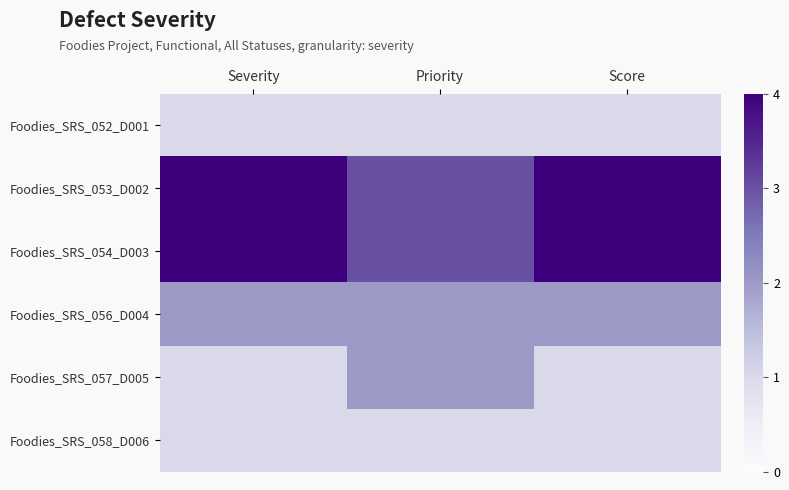

At Priority, list the series in order from largest to smallest.

Foodies_SRS_053_D002, Foodies_SRS_054_D003, Foodies_SRS_056_D004, Foodies_SRS_057_D005, Foodies_SRS_052_D001, Foodies_SRS_058_D006